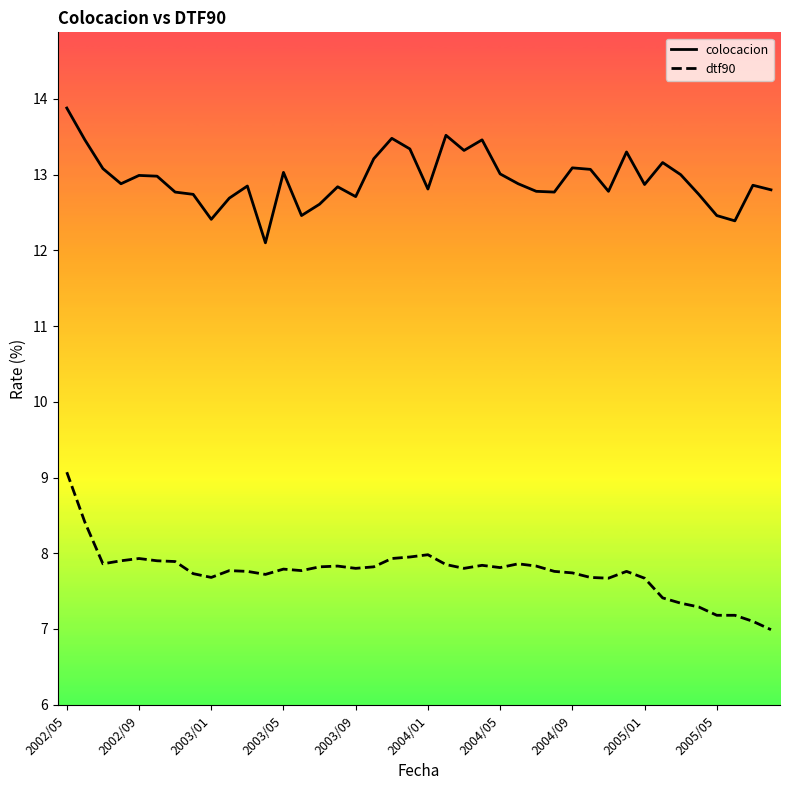

Which series has the largest total across all categories?

colocacion